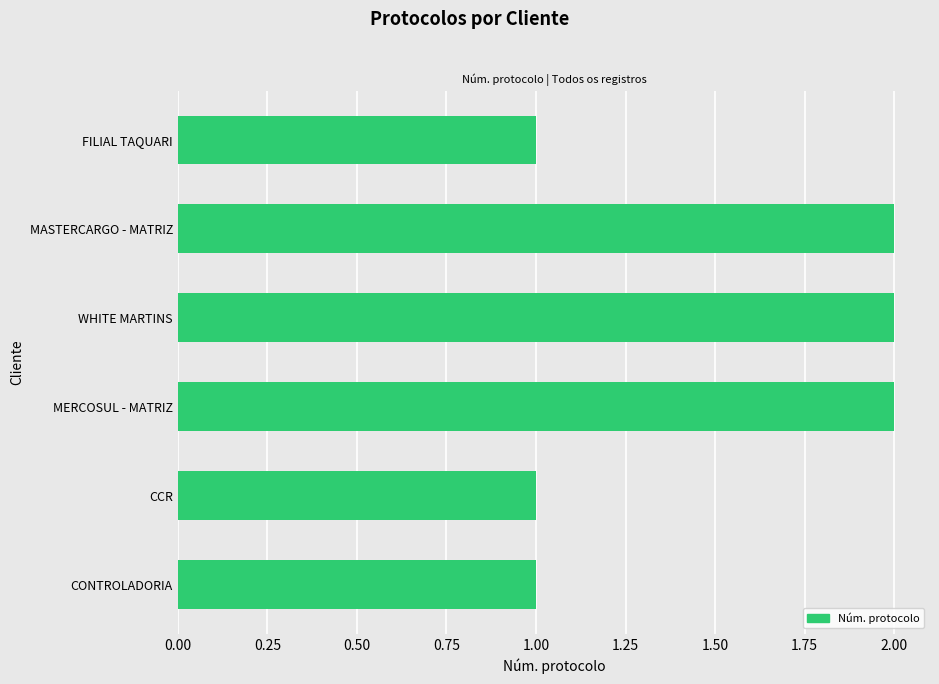

The value at WHITE MARTINS is 2. True or false?

True